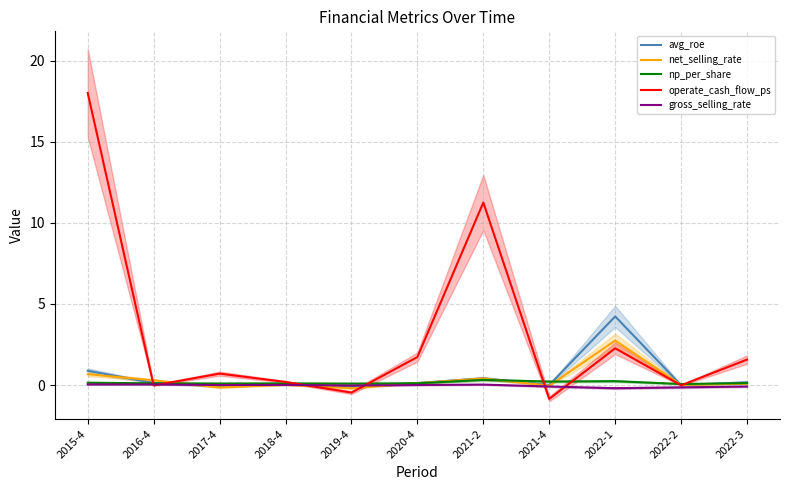

Reading left to right, what are all the values shown in this chart?

avg_roe: 2015-4=0.9	2016-4=0.1	2017-4=-0.1	2018-4=0.1	2019-4=-0.1	2020-4=0.1	2021-2=0.4	2021-4=-0.0	2022-1=4.2	2022-2=-0.0	2022-3=0.2
net_selling_rate: 2015-4=0.7	2016-4=0.3	2017-4=-0.1	2018-4=0.0	2019-4=-0.2	2020-4=0.1	2021-2=0.4	2021-4=-0.0	2022-1=2.7	2022-2=0.0	2022-3=0.1
np_per_share: 2015-4=0.1	2016-4=0.1	2017-4=0.1	2018-4=0.1	2019-4=0.1	2020-4=0.1	2021-2=0.3	2021-4=0.2	2022-1=0.2	2022-2=0.1	2022-3=0.1
operate_cash_flow_ps: 2015-4=18.0	2016-4=-0.0	2017-4=0.7	2018-4=0.2	2019-4=-0.5	2020-4=1.7	2021-2=11.2	2021-4=-0.9	2022-1=2.3	2022-2=-0.0	2022-3=1.6
gross_selling_rate: 2015-4=0.0	2016-4=0.0	2017-4=-0.0	2018-4=0.0	2019-4=-0.0	2020-4=-0.0	2021-2=0.0	2021-4=-0.1	2022-1=-0.2	2022-2=-0.1	2022-3=-0.1